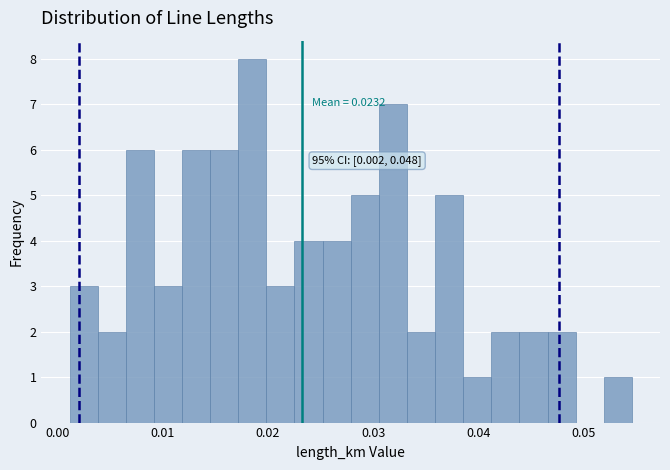

Around what value on the x-axis is the tallest bar? Give the approximate position of its centre, as read against the axis.

0.019